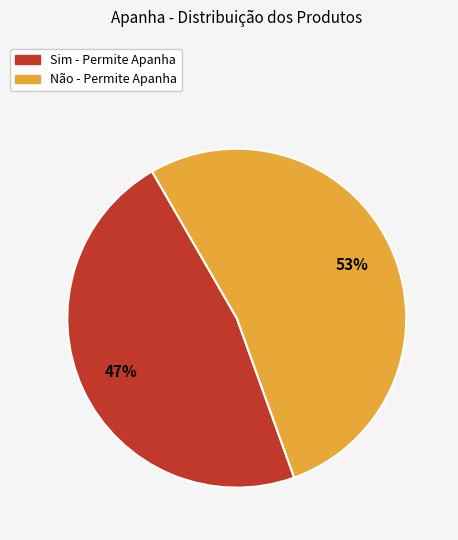

Do Sim and Não together represent more than half of the pie?

Yes